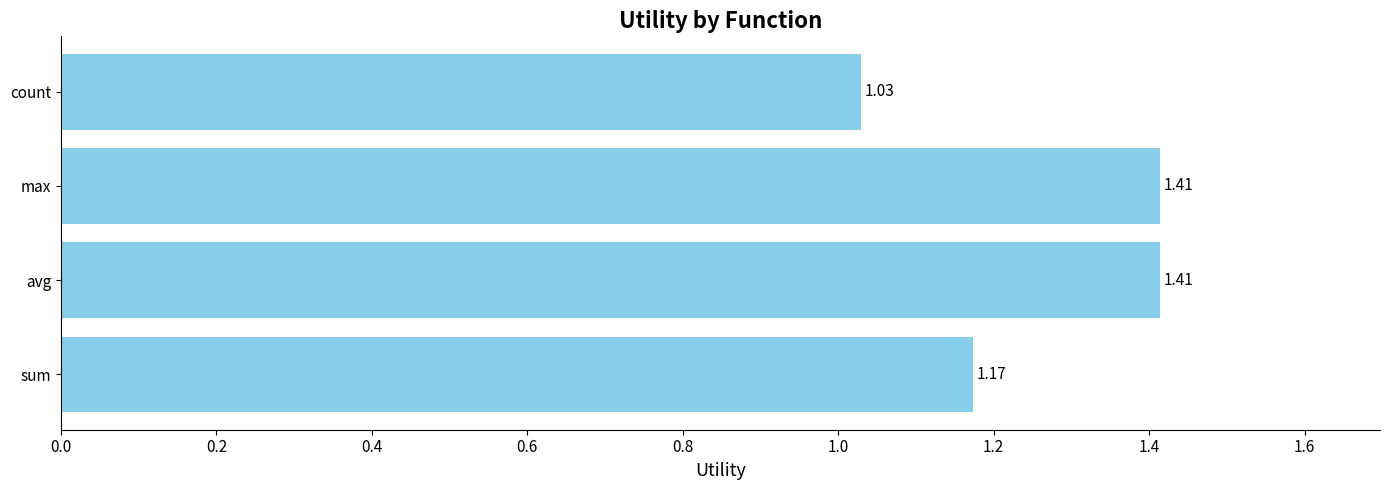

Count the number of categories in the chart.

4